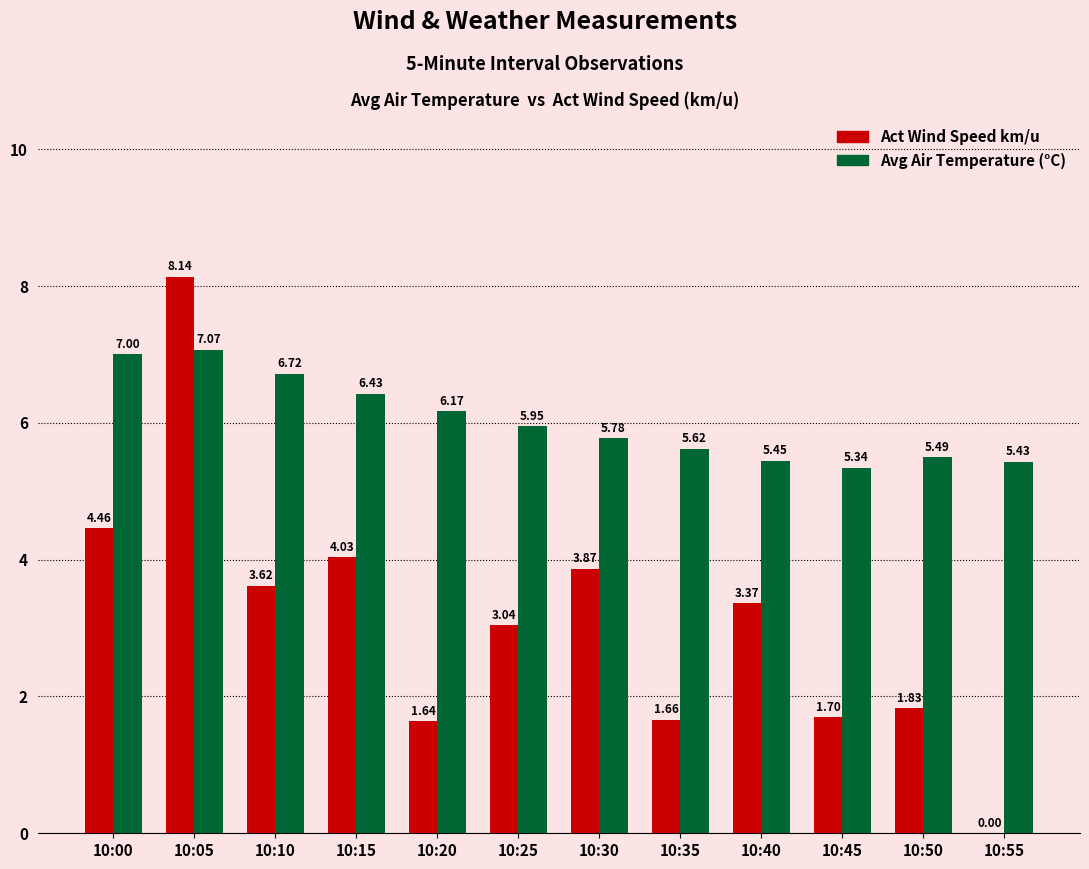

What is the total value across all series at 10:20?

7.8